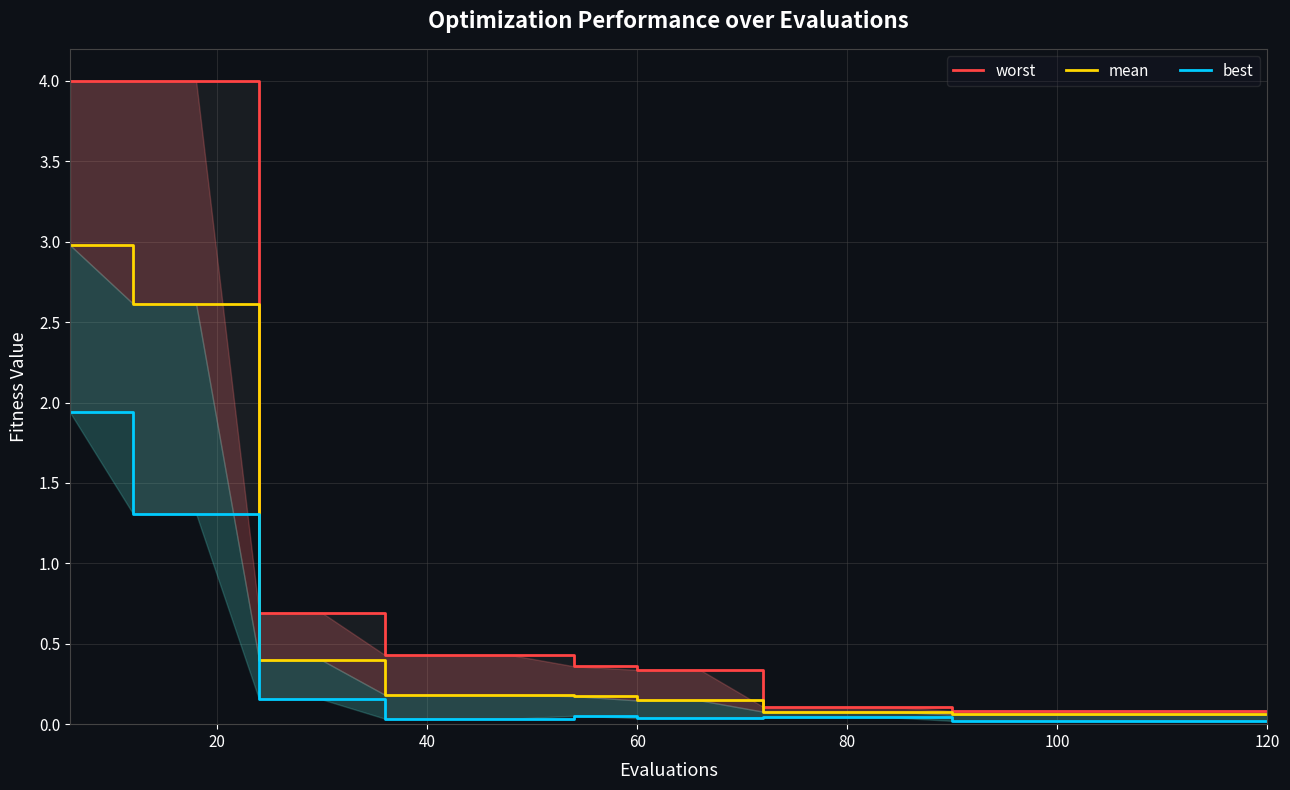

True or false: mean has more than 1 points higher than both neighbors.

False